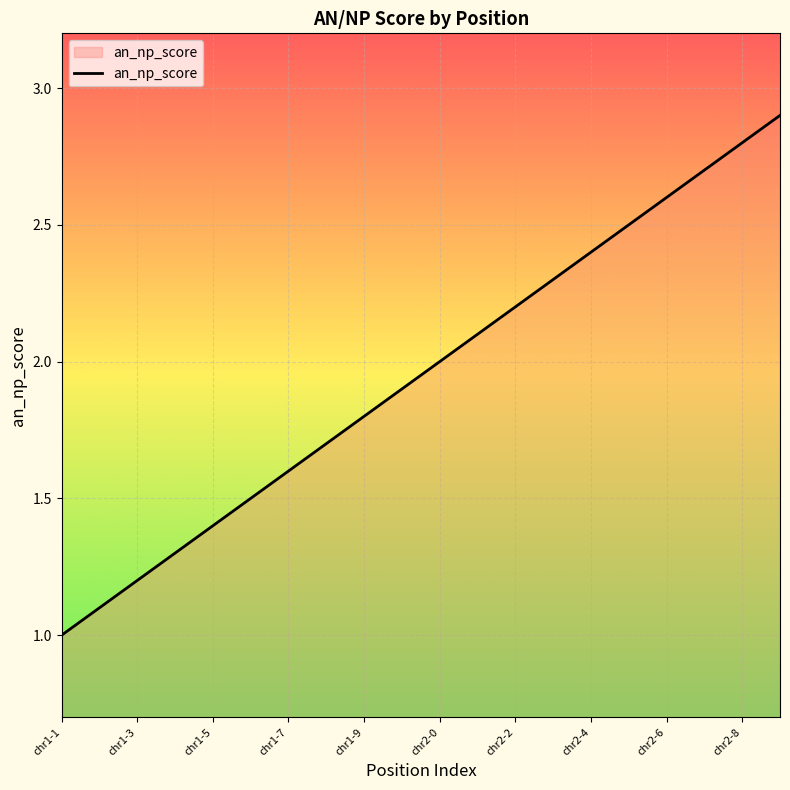

What is the maximum value shown in the chart?

2.9